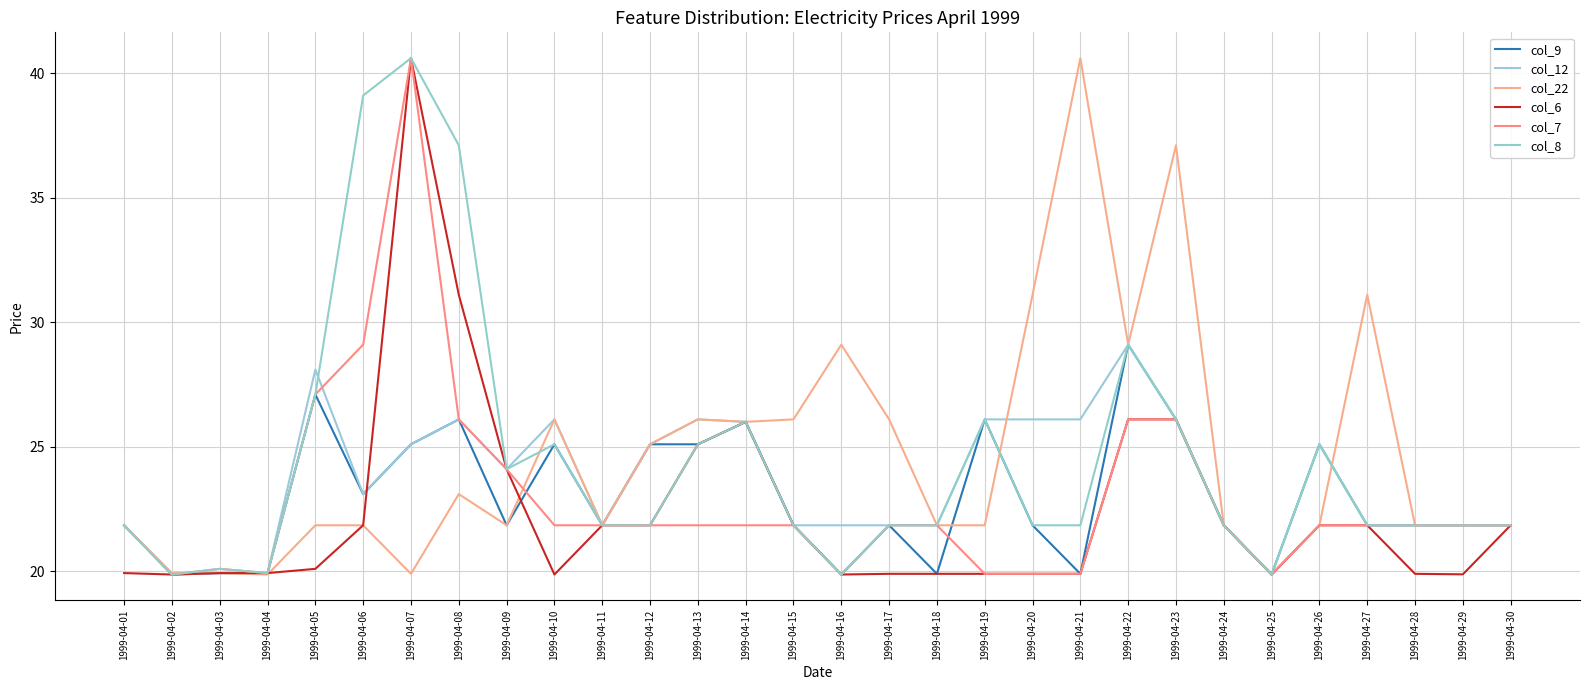

Does the chart display data point markers on the line(s)?

No